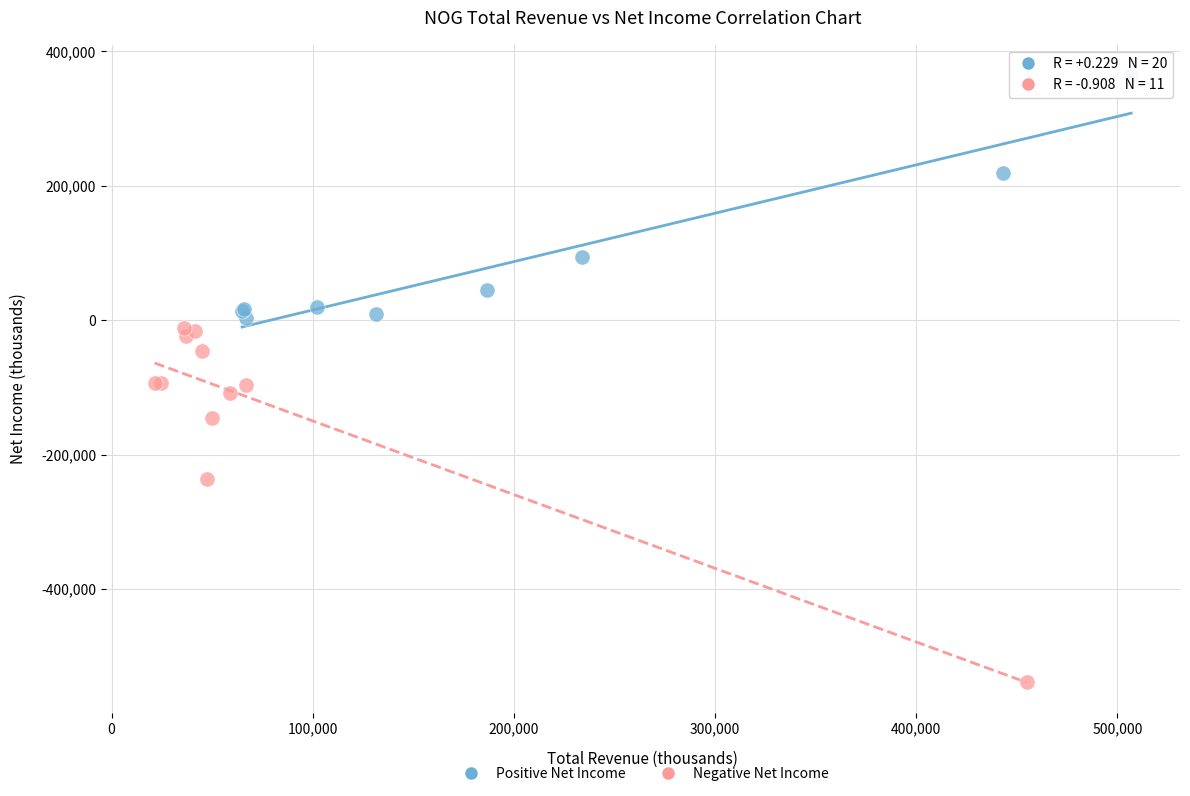

Which series has the largest Y range (max minus min)?

Negative Net Income